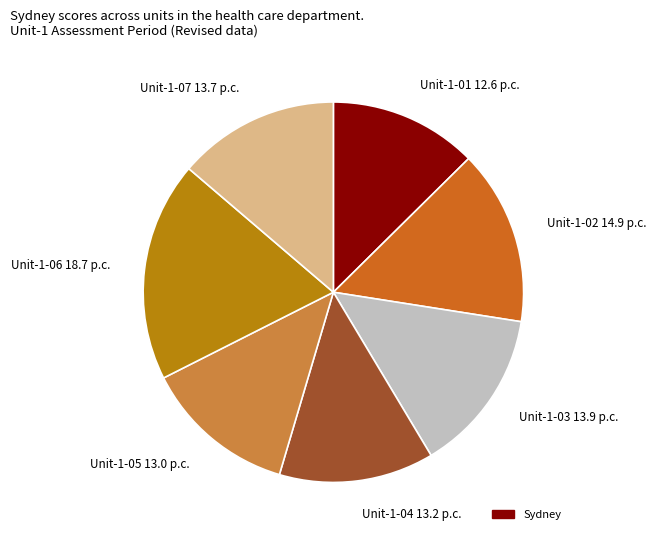

Is it true that Unit-1-07 is 14% of the pie?

True